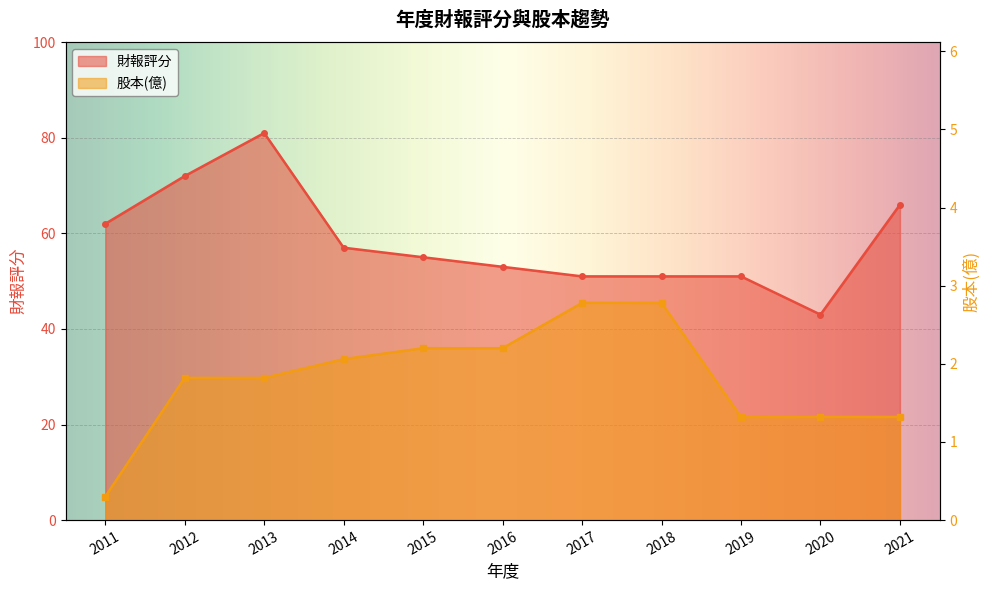

What is the value of the 股本(億) point at the 6th from the left?

2.2